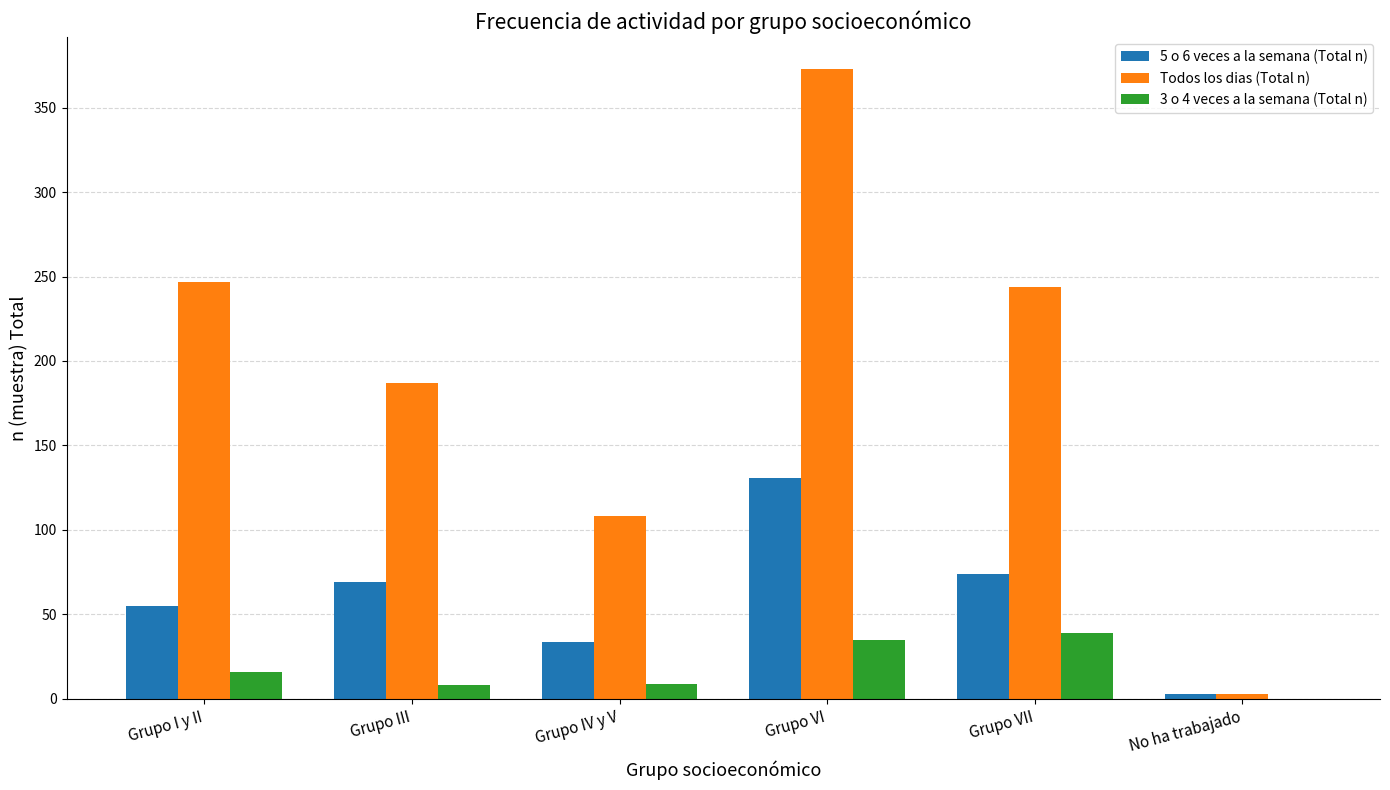

What is the maximum value shown in the chart?

373